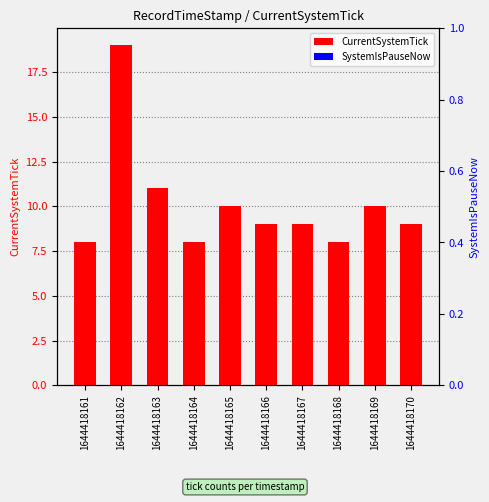

Which label corresponds to the smallest value in the chart?

1644418161